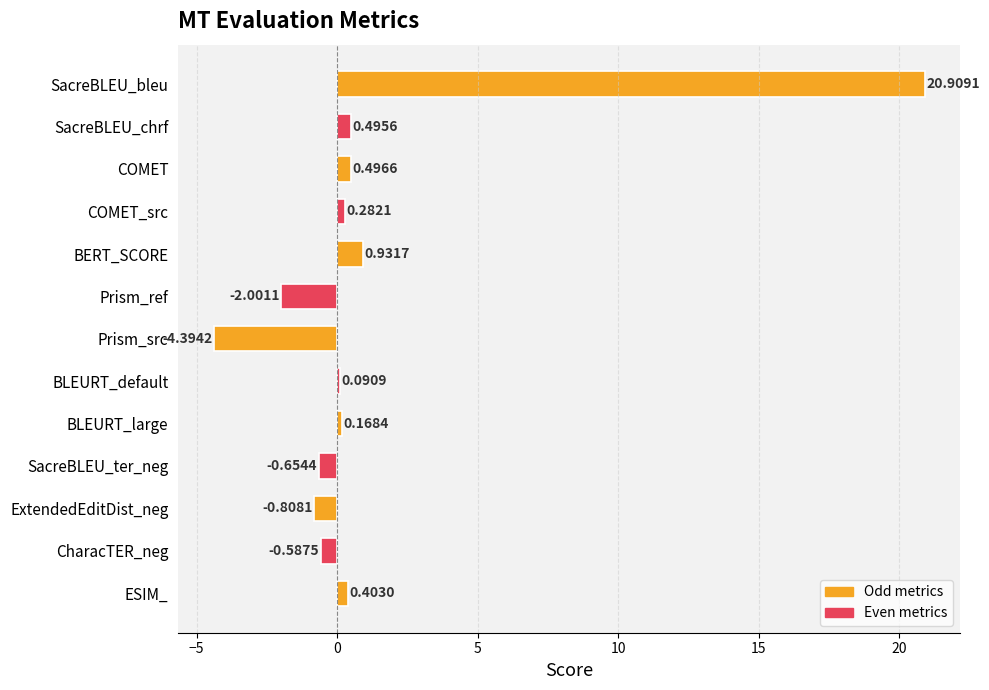

Which has a higher value, Prism_ref or COMET?

COMET